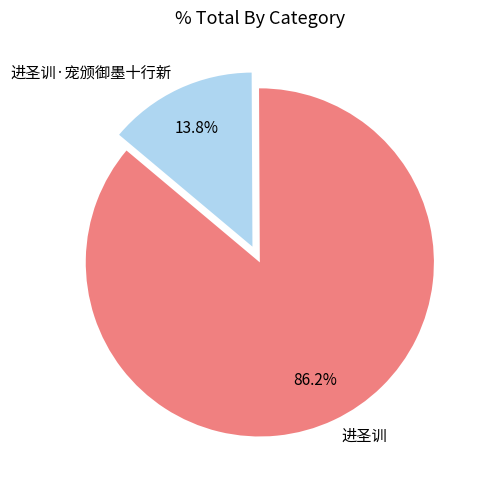

What is the majority slice?

进圣训